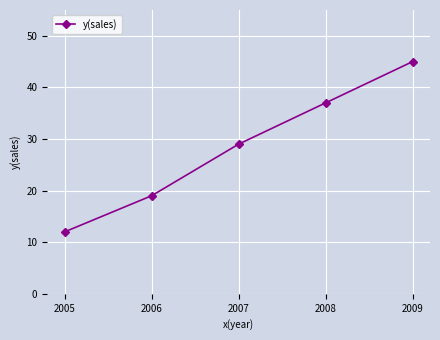

Where is the data nearest to the value 28?

2007